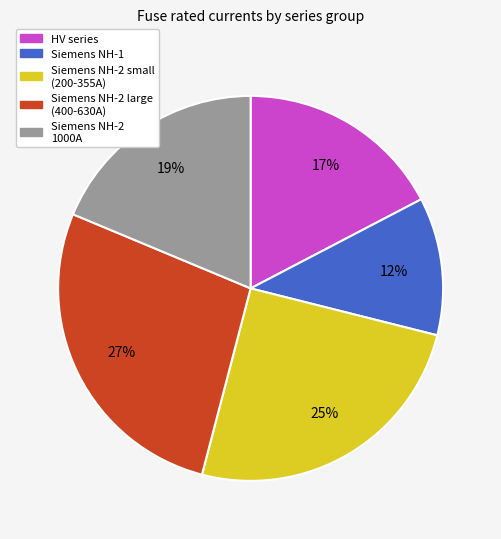

How many segments does this pie chart have?

5